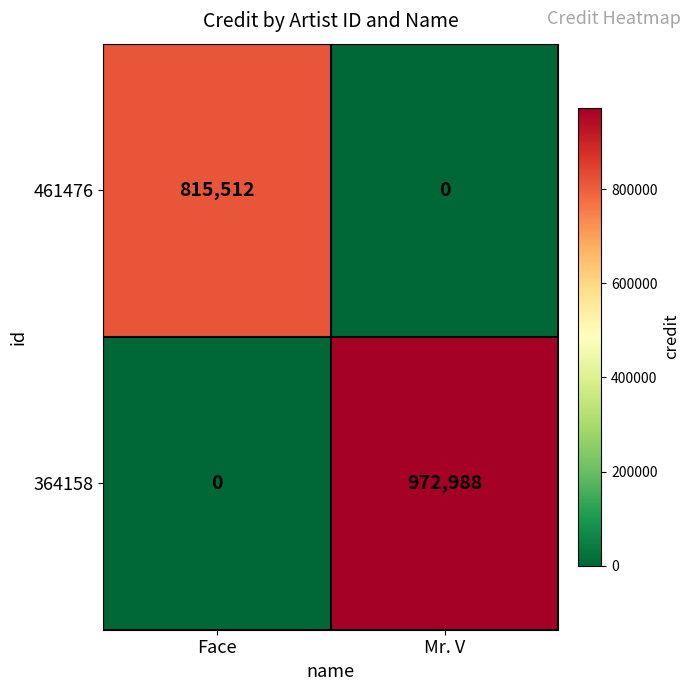

At which category is the sum across all series the highest?

Mr. V